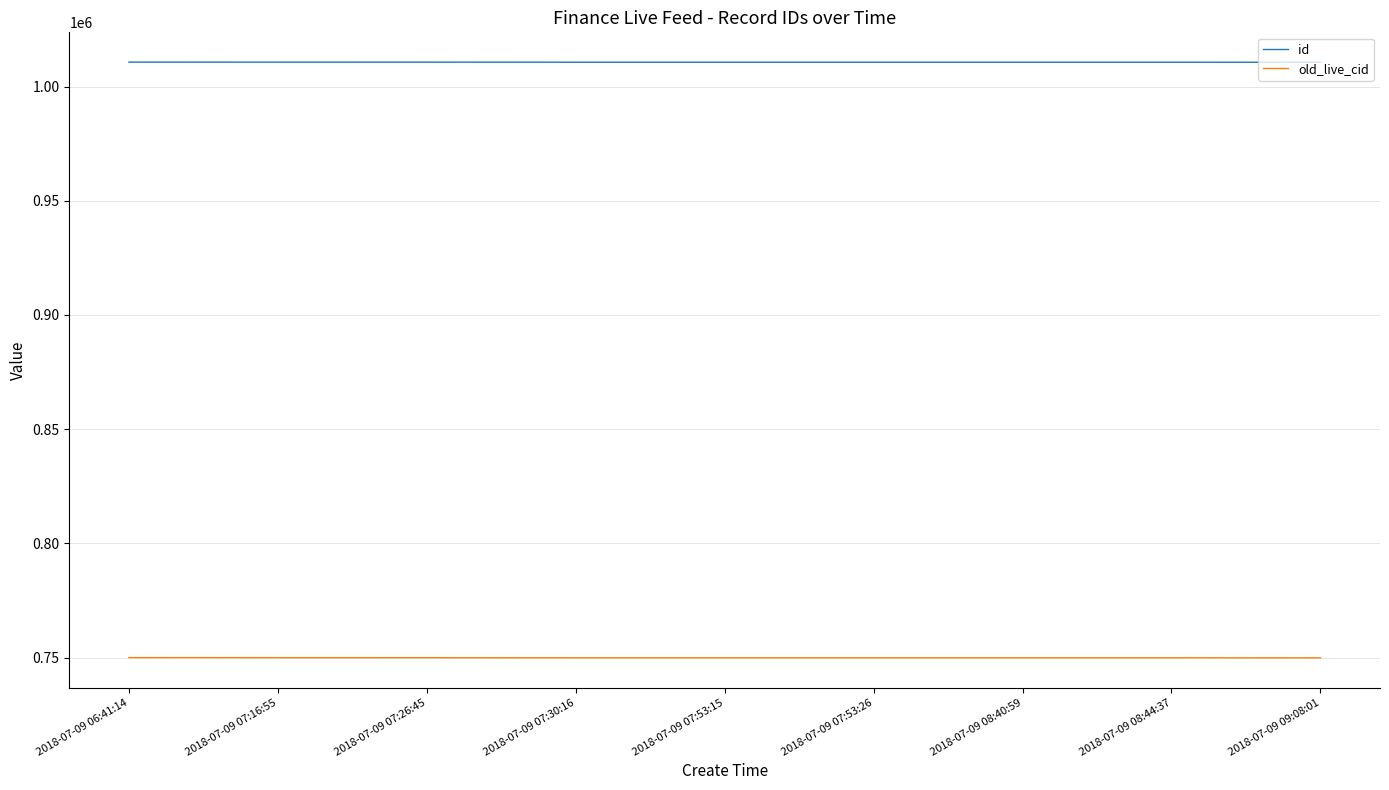

How many categories are shown in the chart?

9